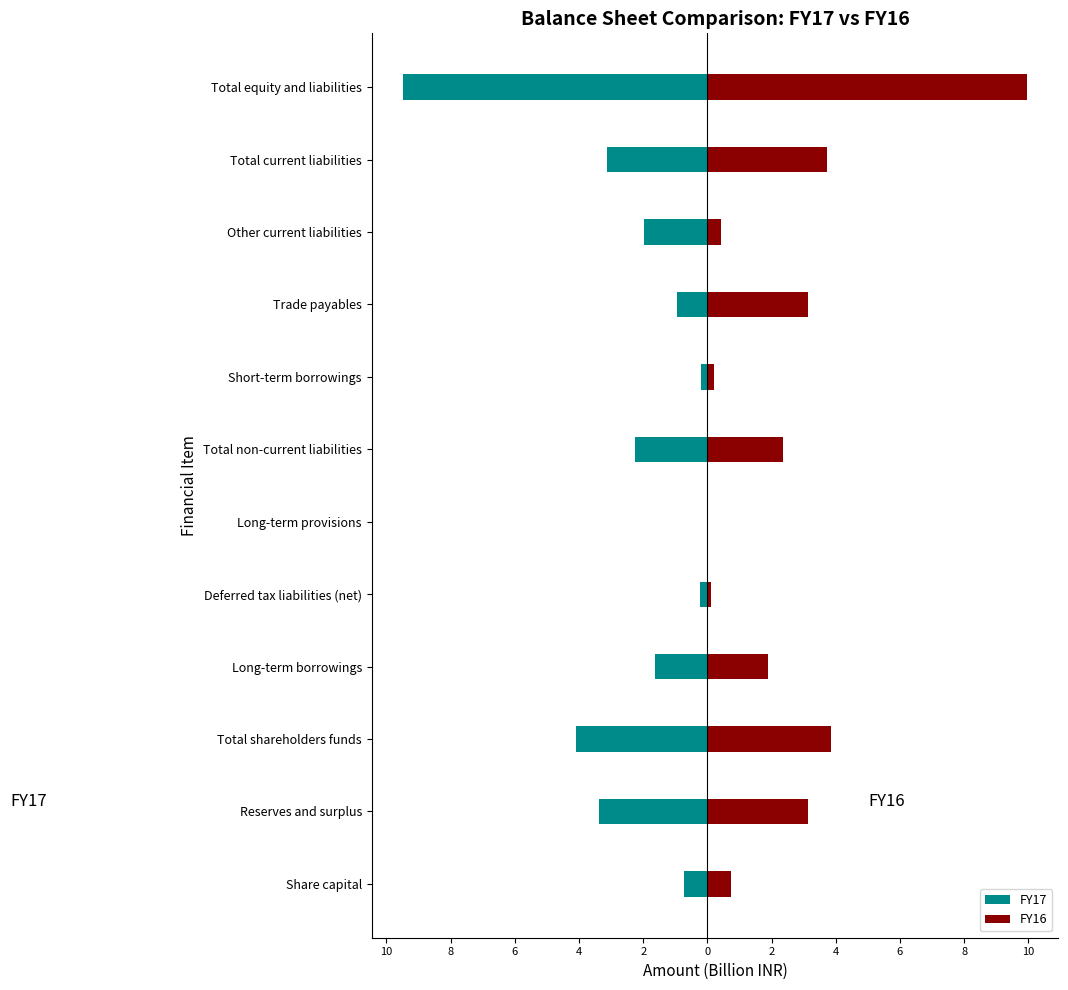

Is the value of FY16 at Trade payables greater than the value of FY17 at Other current liabilities?

Yes